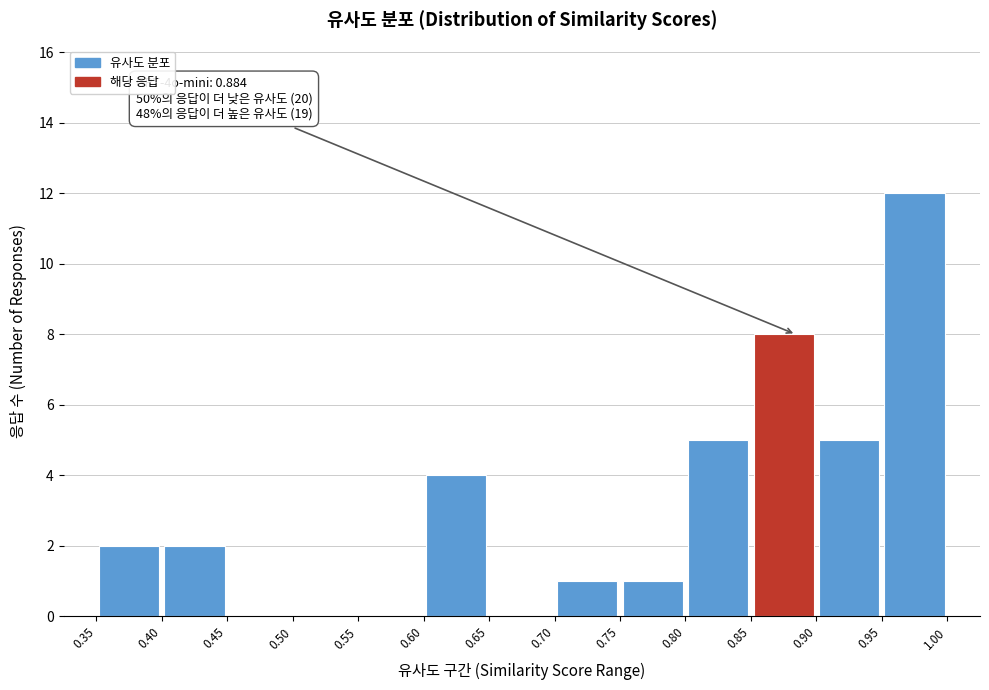

Over which range of the x-axis is the bar tallest?

0.95 to 1.00